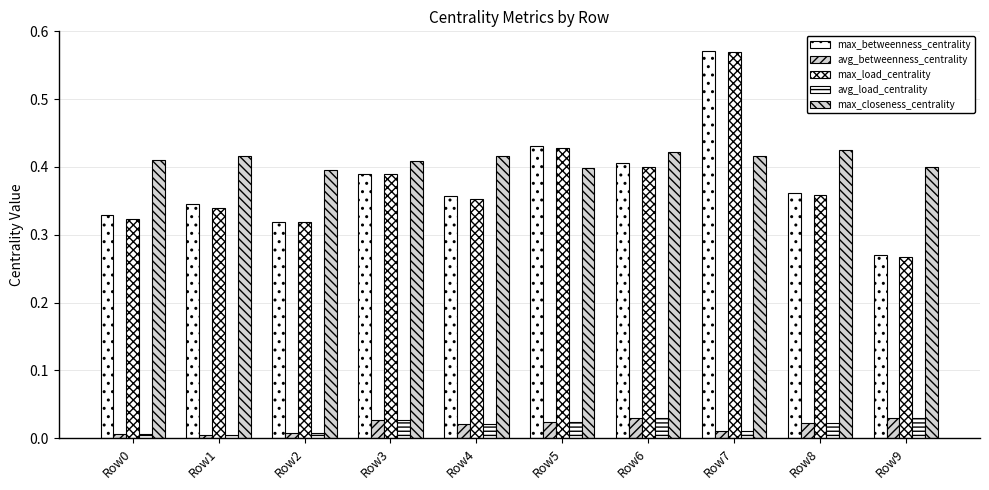

Are the bars grouped side by side (vs. stacked)?

Yes